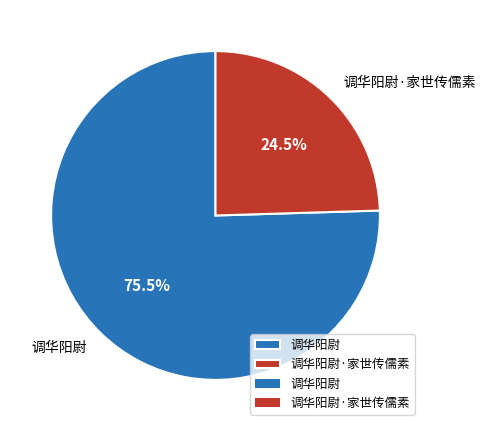

What is the largest slice in the pie chart?

调华阳尉